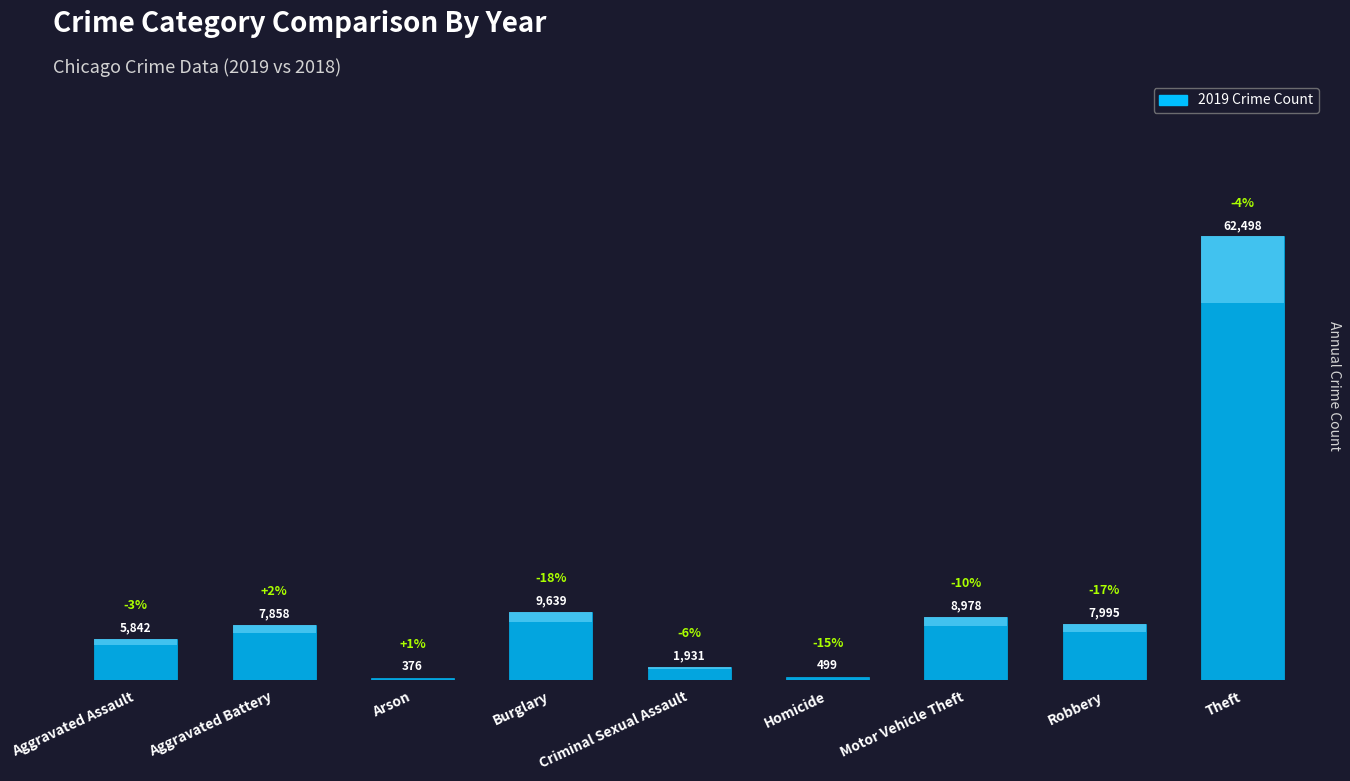

List the labels in order of value, largest first.

Theft, Burglary, Motor Vehicle Theft, Robbery, Aggravated Battery, Aggravated Assault, Criminal Sexual Assault, Homicide, Arson